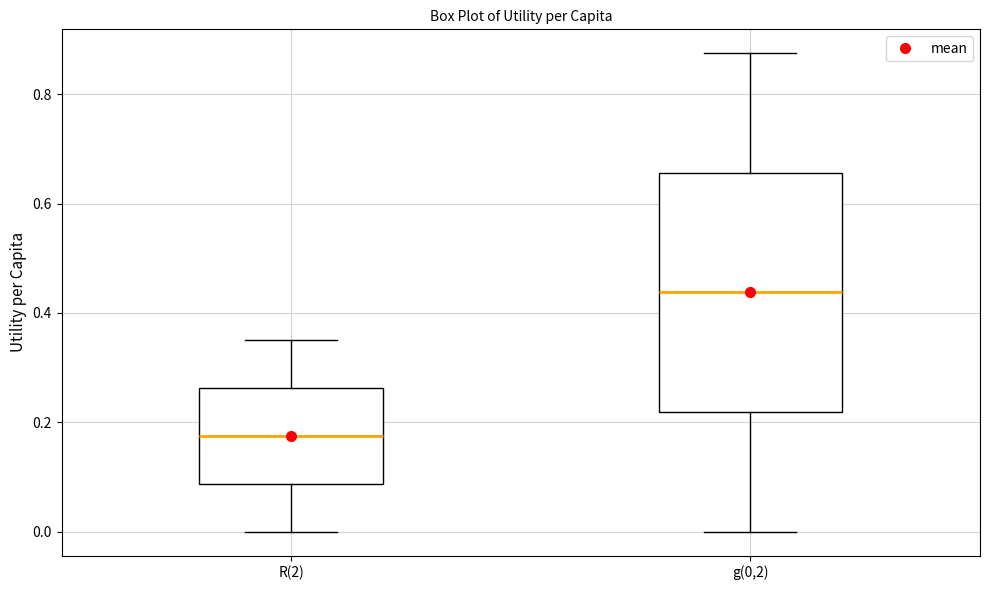

Which box has the lowest median line?

R(2)